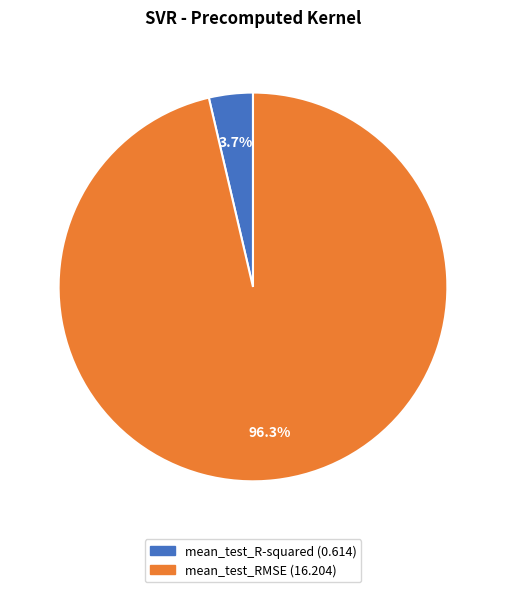

True or false: mean_test_R-squared accounts for 4% of the total.

True